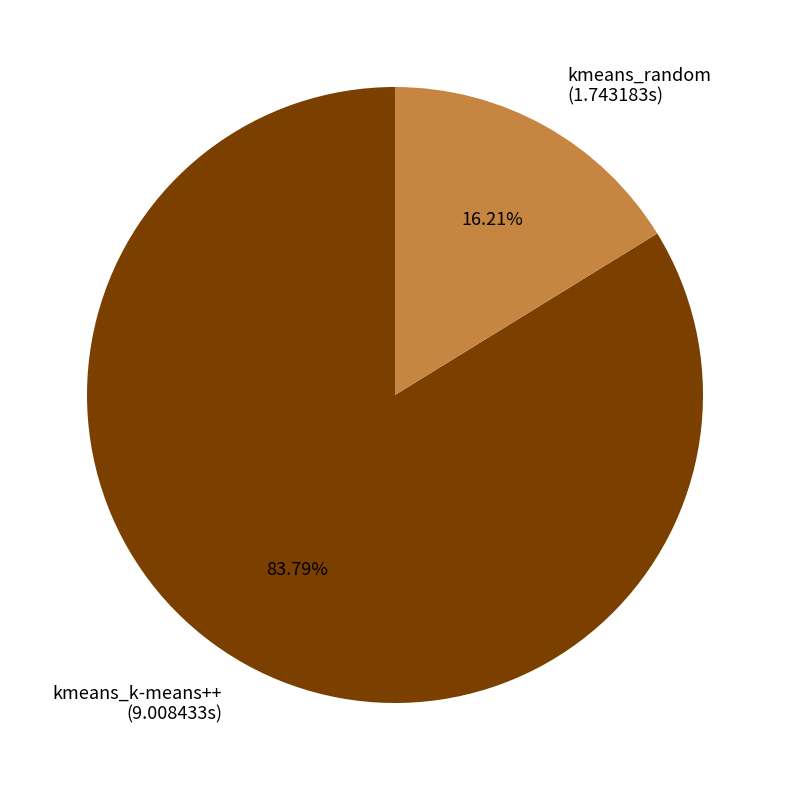

Is there any slice that represents more than half of the pie?

Yes